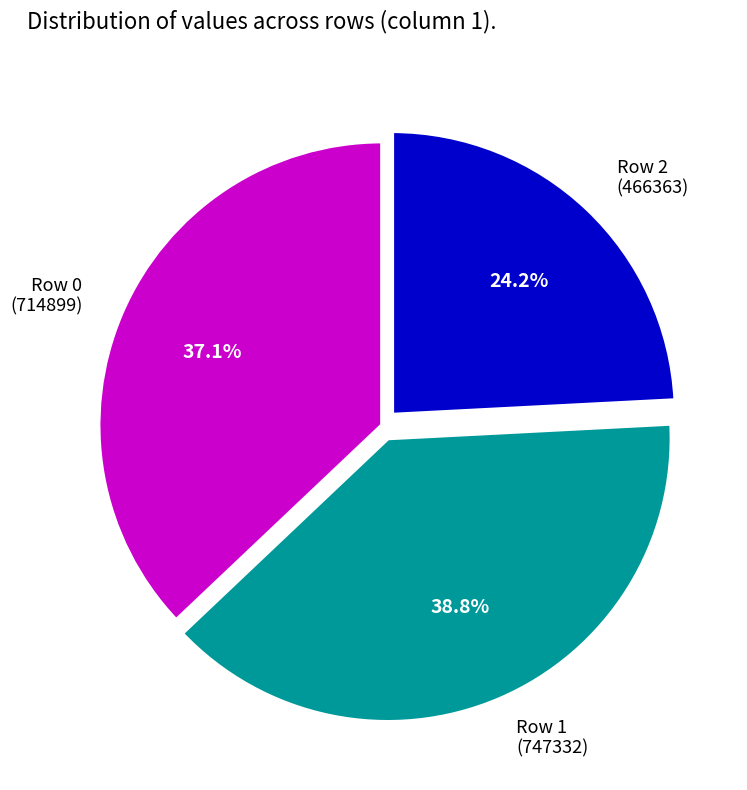

Which slice is the smallest?

Row 2 (466363)